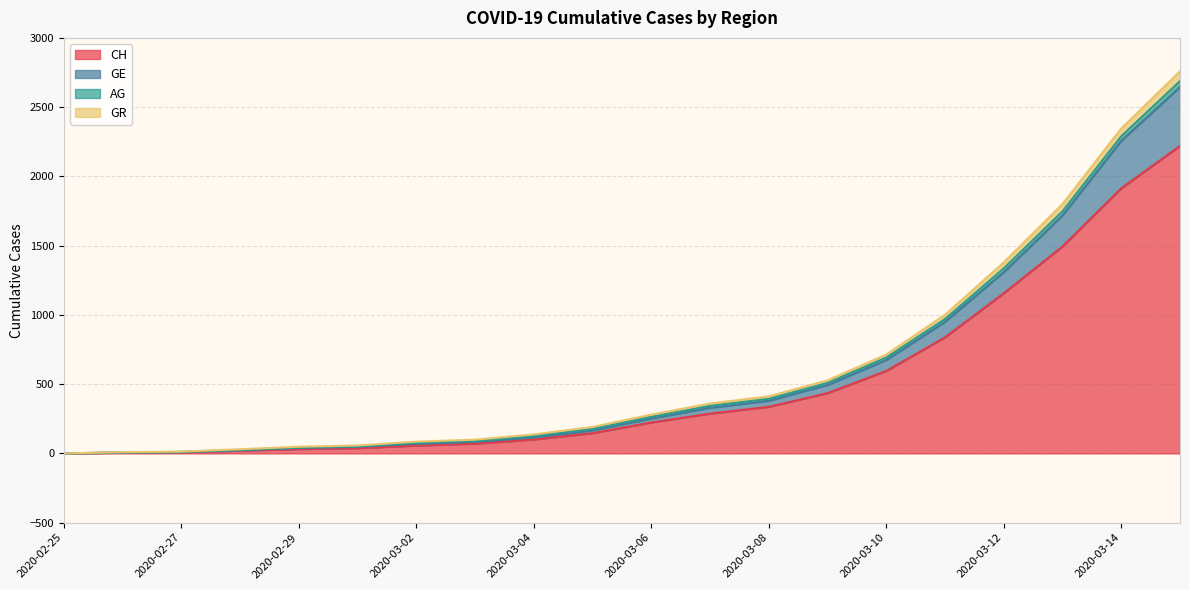

How many lines are shown in the chart?

4